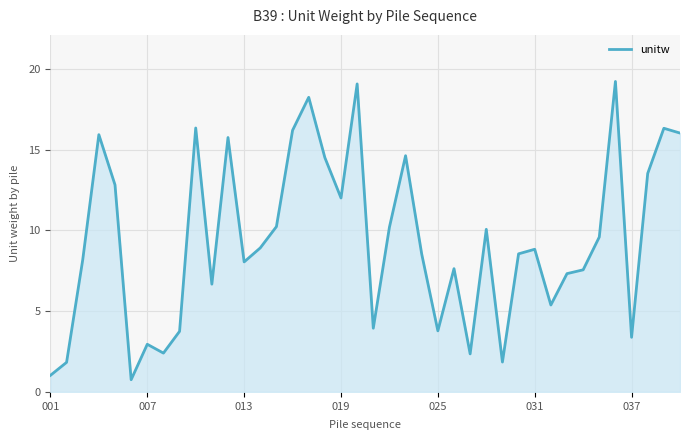

What is the greatest value displayed?

19.2